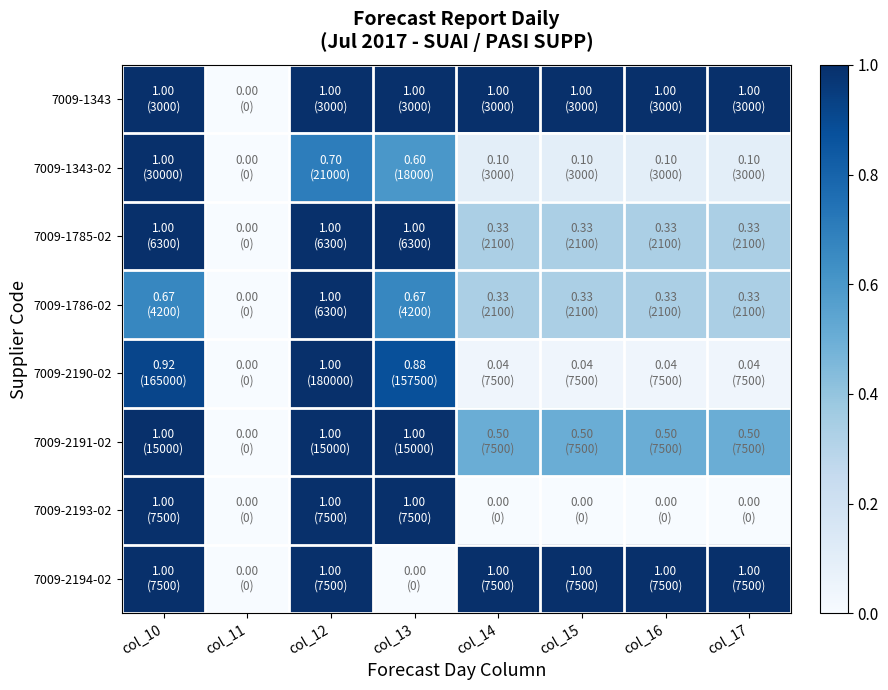

Between col_12 and col_13, which series saw the biggest shift?

7009-2194-02